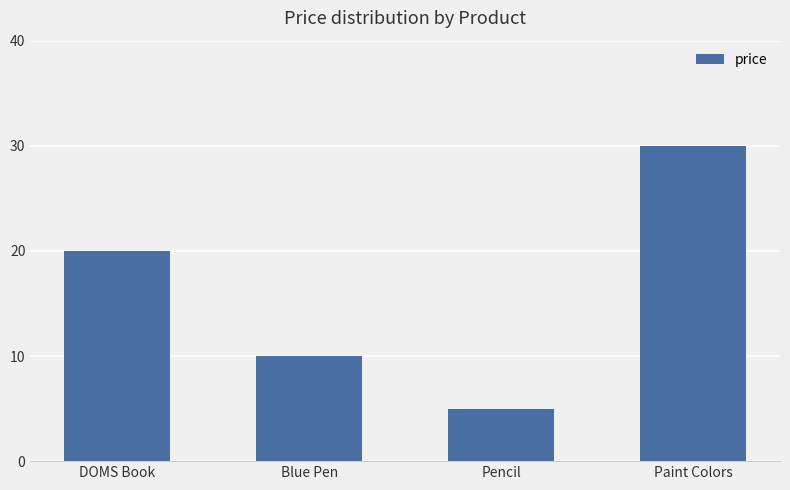

True or false: the data shows 14 at Blue Pen.

False